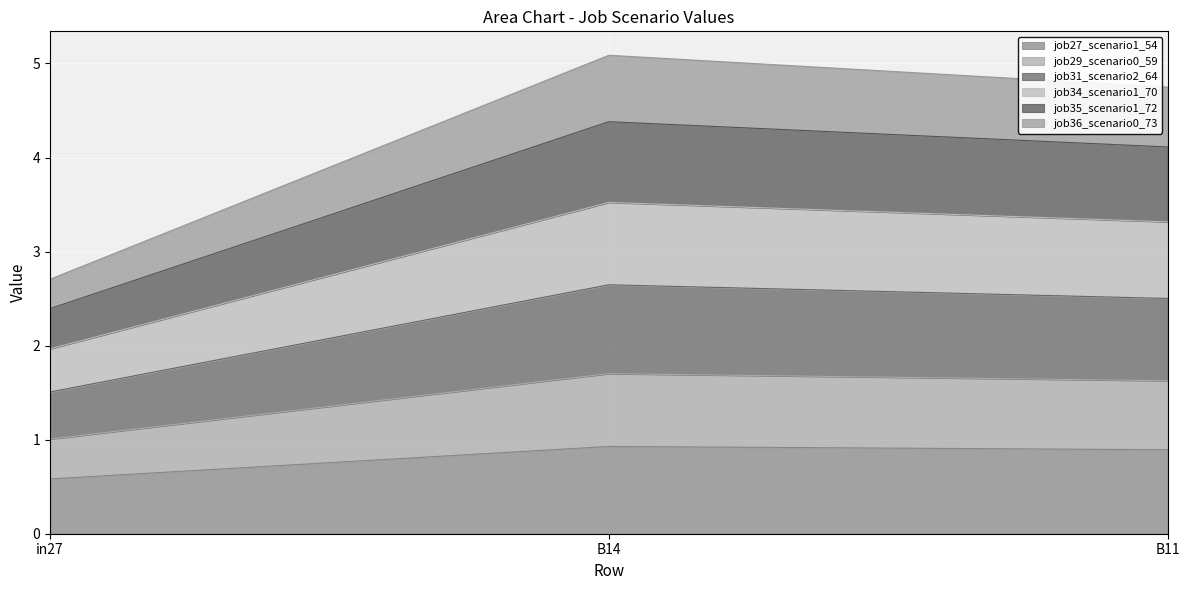

Reading left to right, what are the values for job27_scenario1_54?

in27=0.6	B14=0.9	B11=0.9